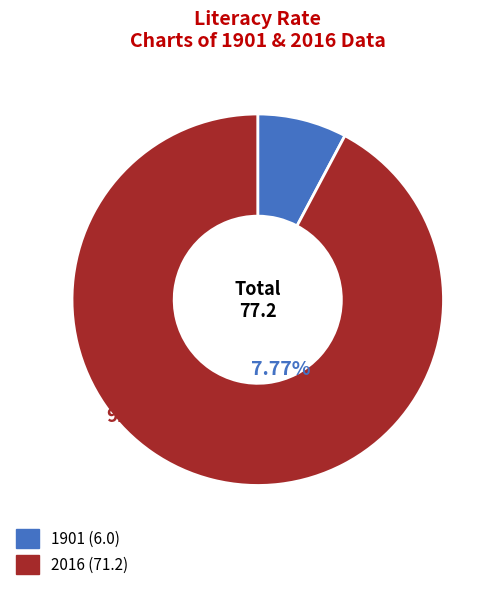

Which slice represents more than half of the pie?

2016